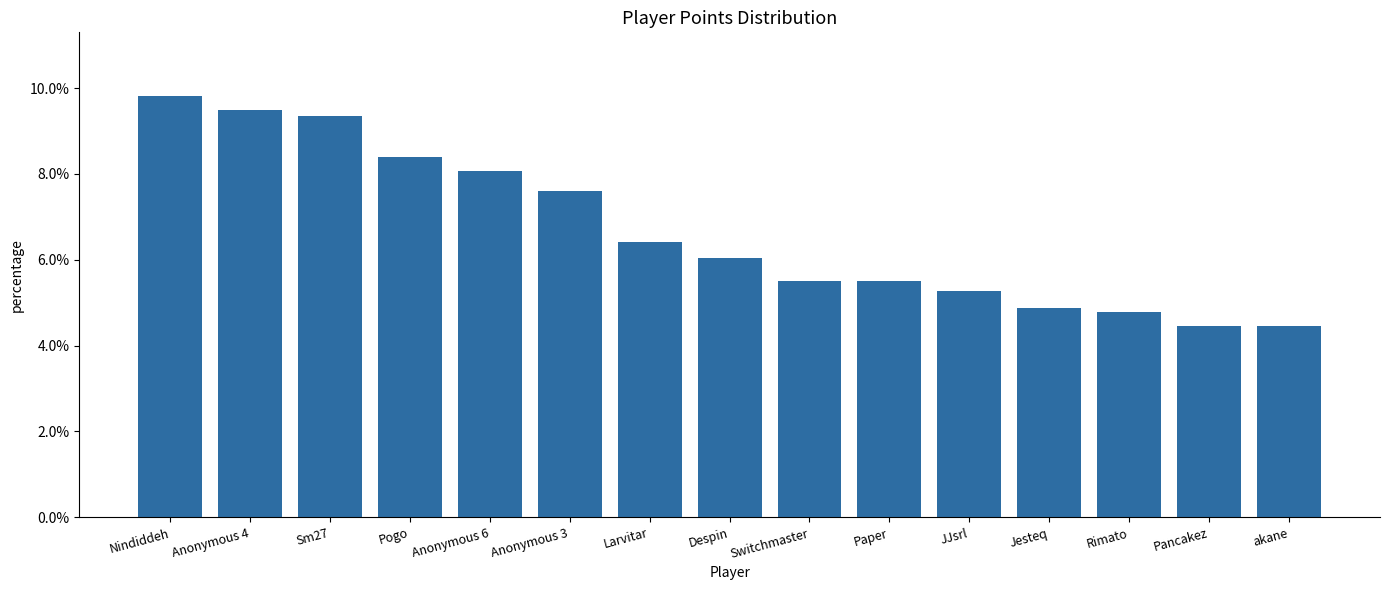

Between Despin and JJsrl, which is larger?

Despin